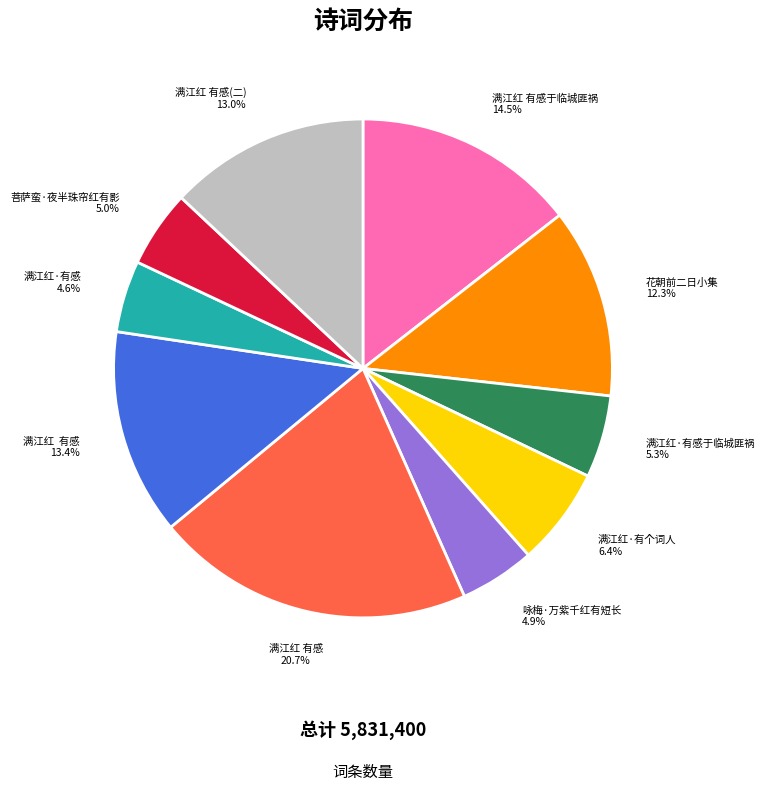

To the nearest percent, what is the average slice percentage?

10%